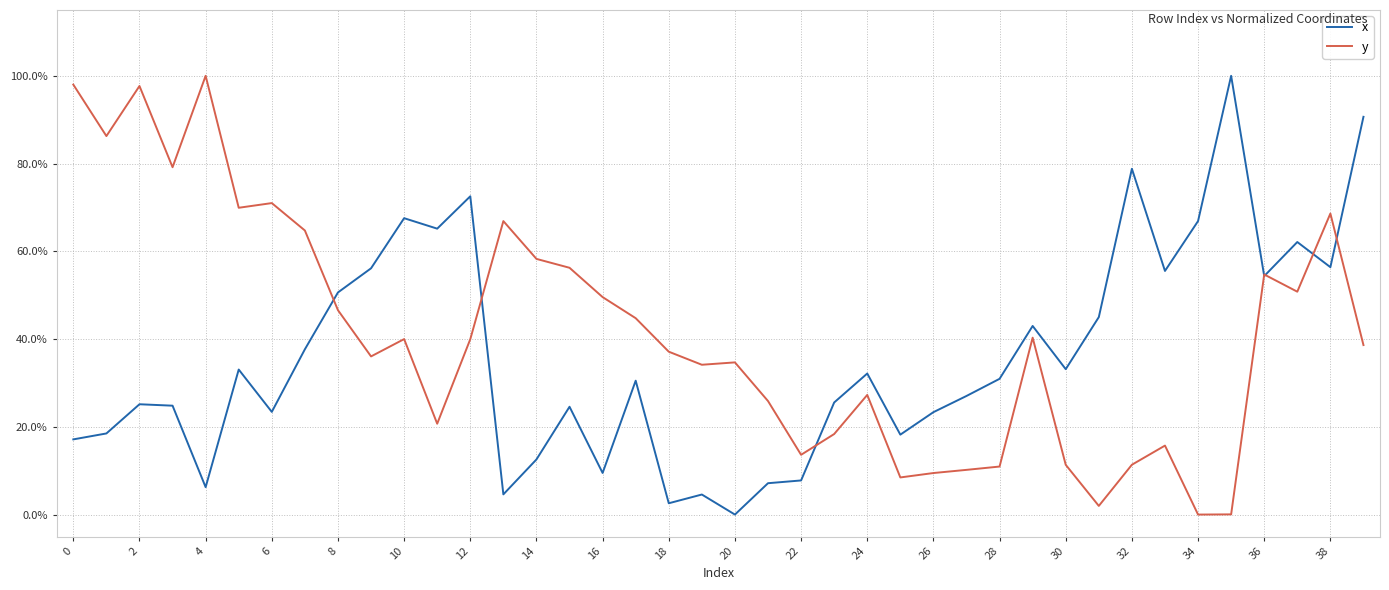

What are all the series names shown in the legend?

x, y